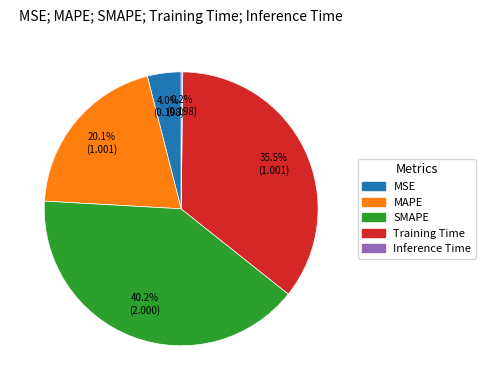

What percentage do MSE and Training Time together represent?

39.5%